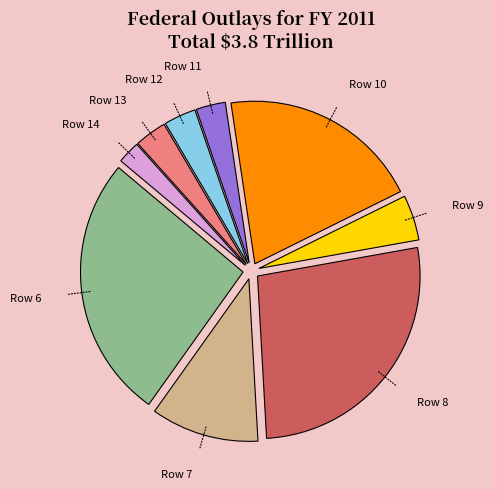

True or false: Row 12 accounts for 3% of the total.

True